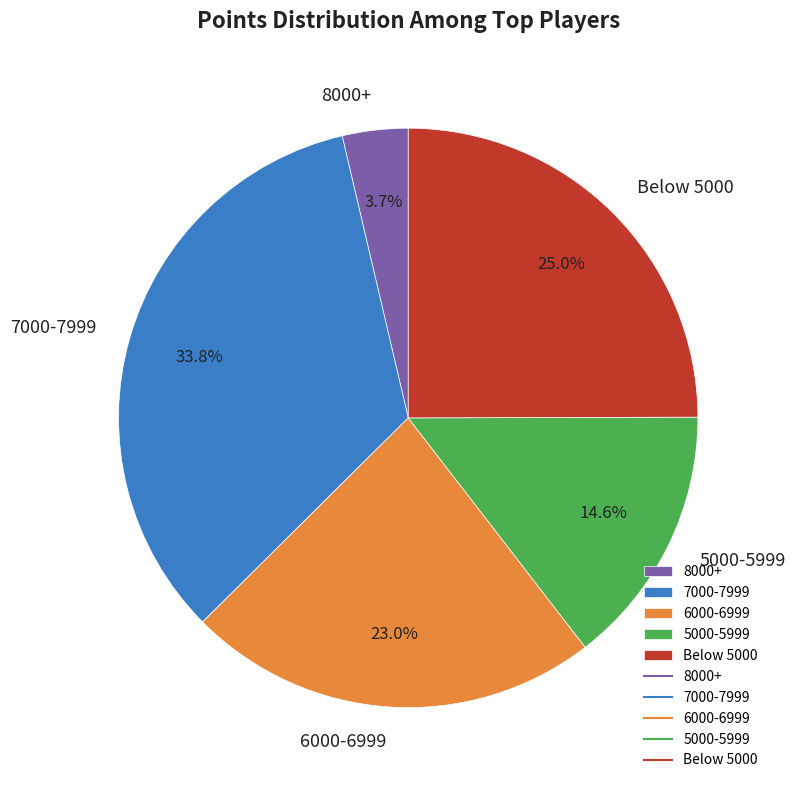

Which slice is the smallest?

8000+